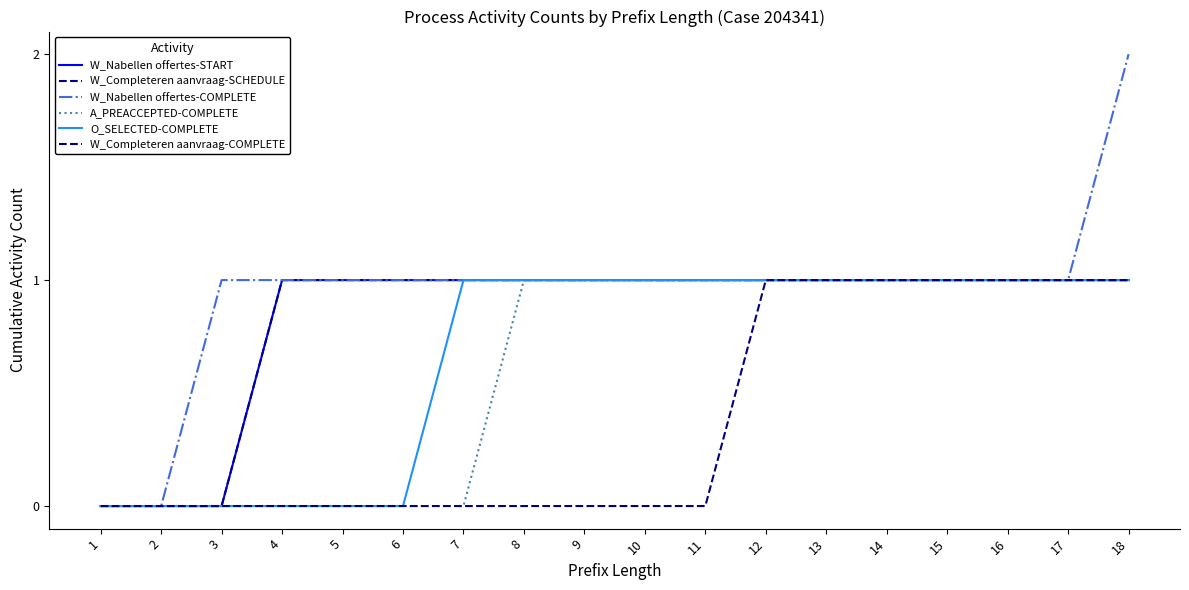

What is the greatest value displayed?

2